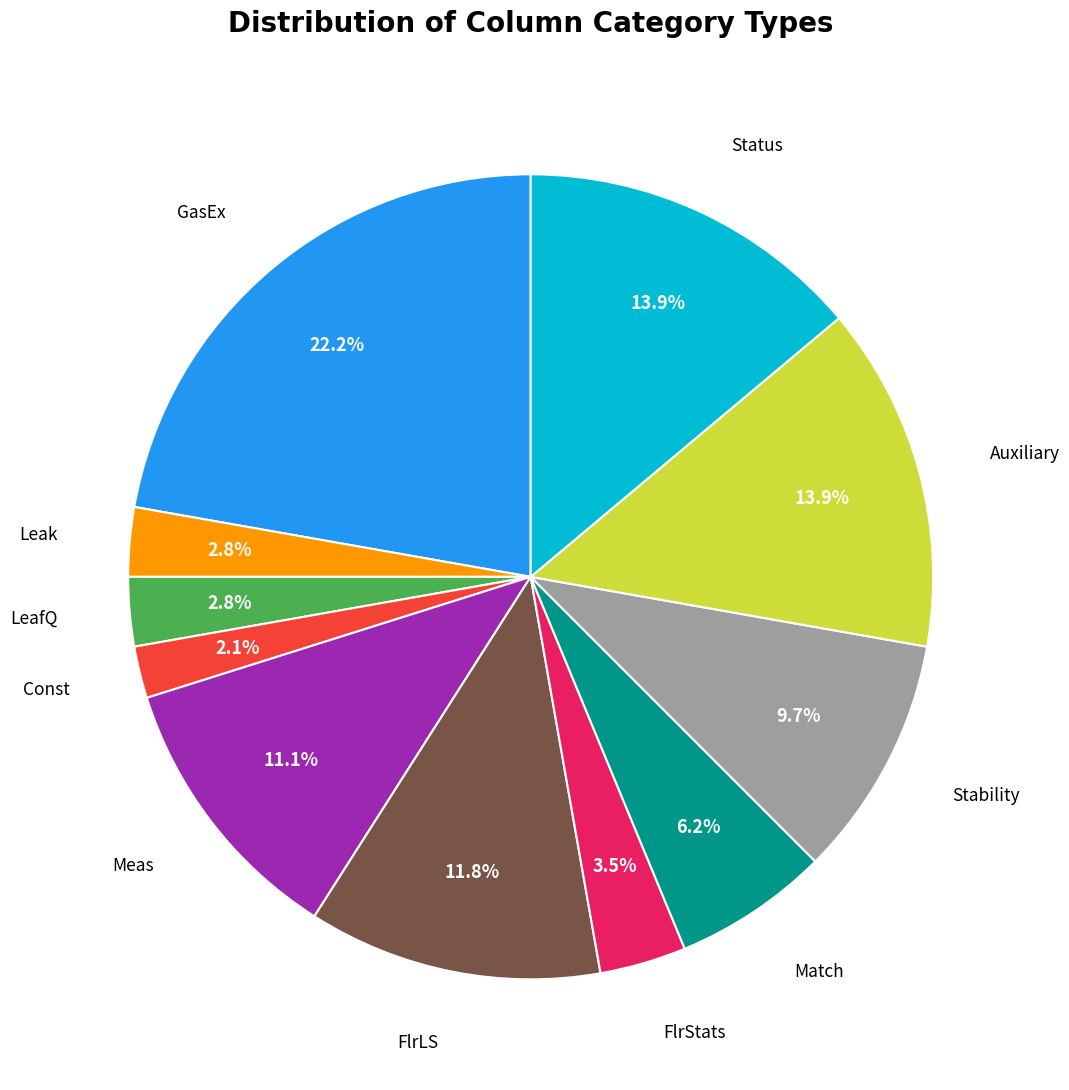

Is there a majority slice in this chart?

No